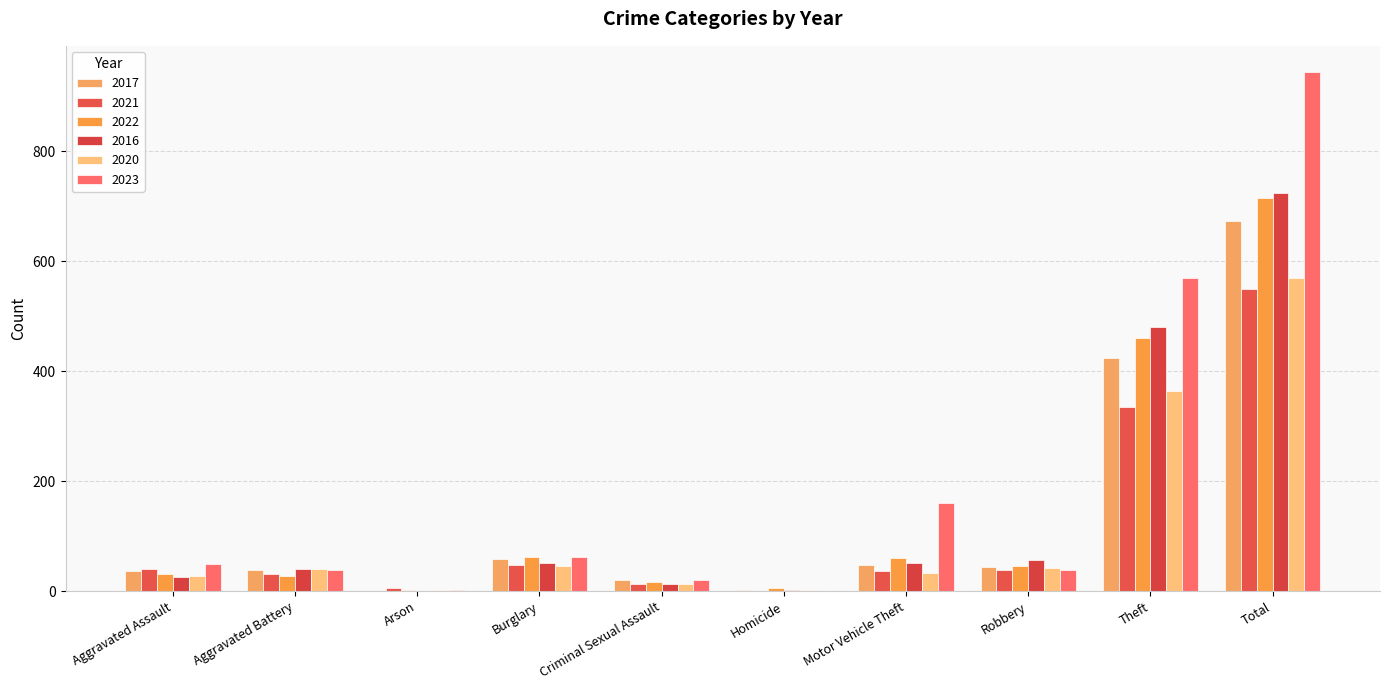

How many distinct data groups are displayed?

6